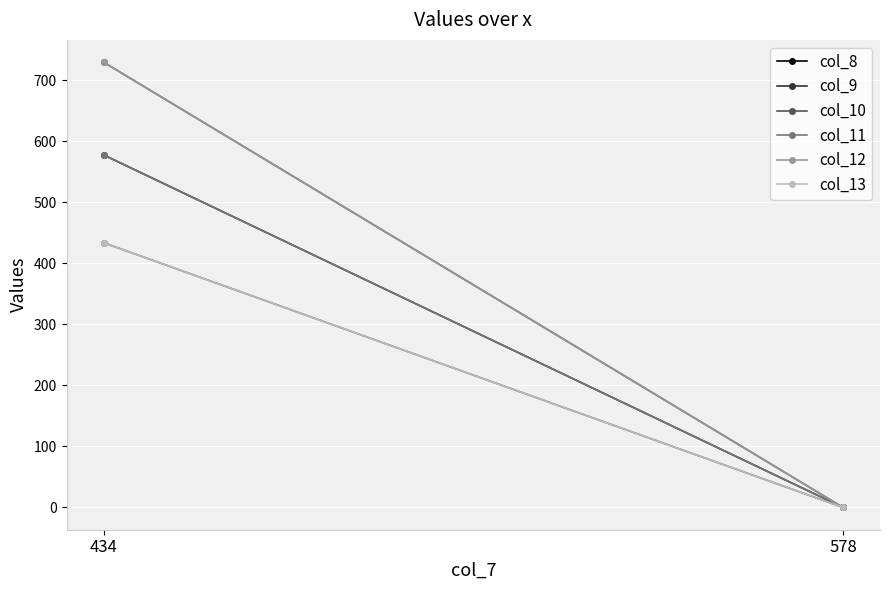

What is the difference between the col_11 values at 434 and 578?

578